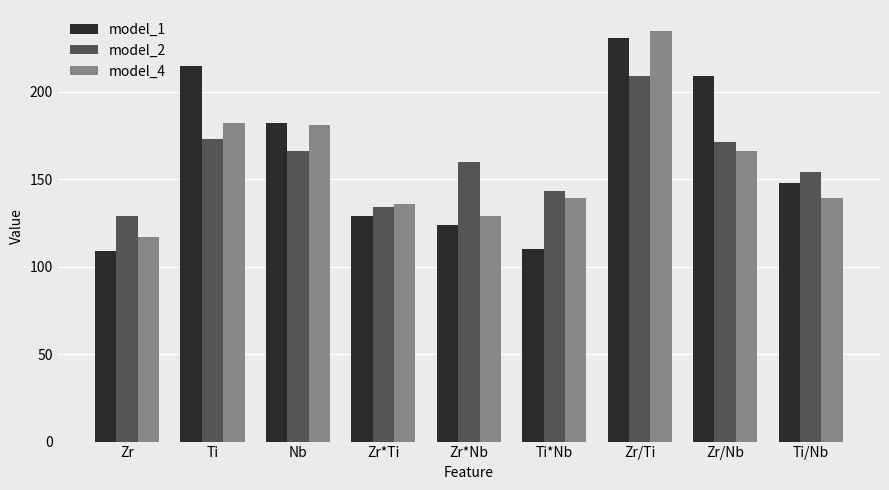

What is the total value across all series at Zr*Ti?

399